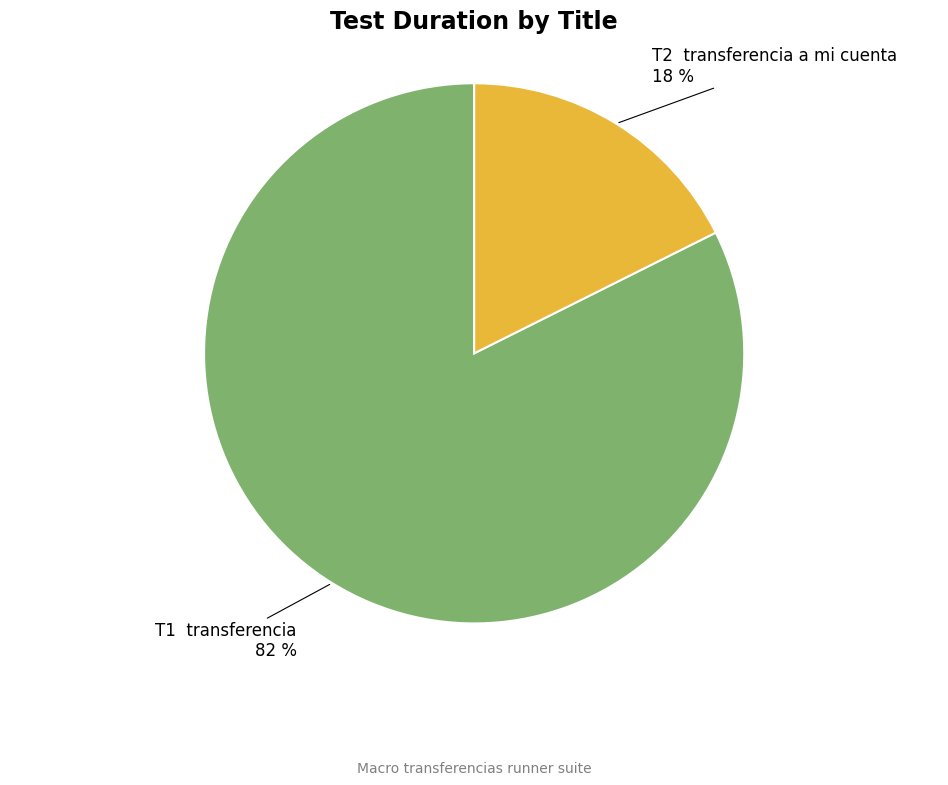

Does any single category account for the majority?

Yes